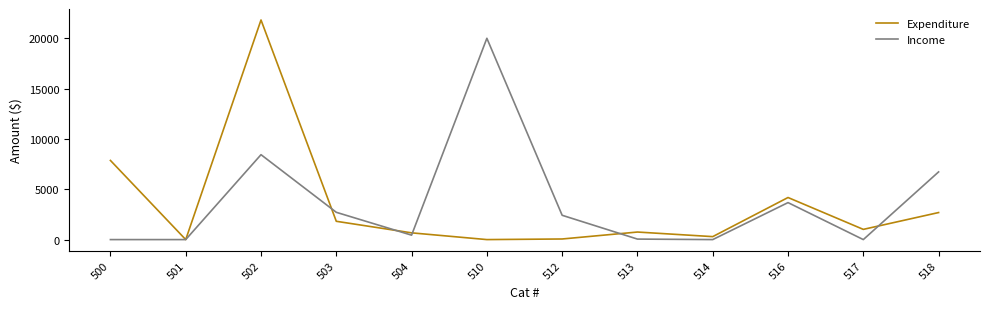

Is it true that Expenditure equals 2686.6 at 518?

True